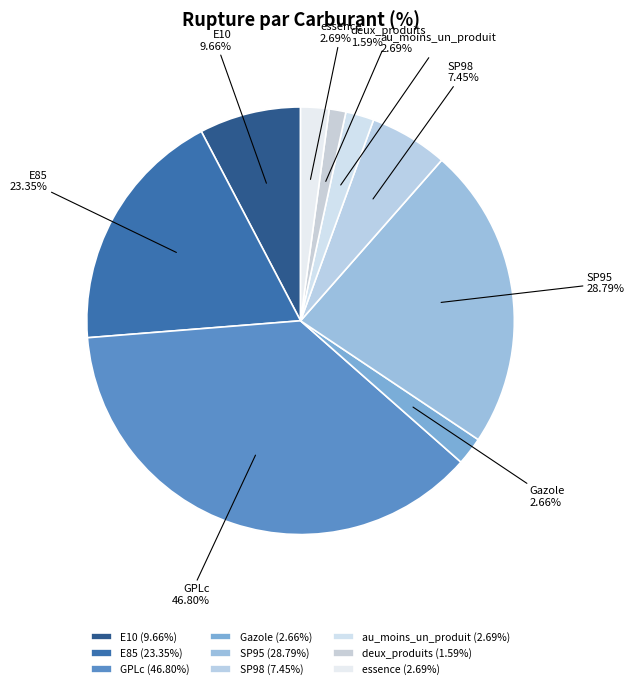

True or false: E10 accounts for 21% of the total.

False